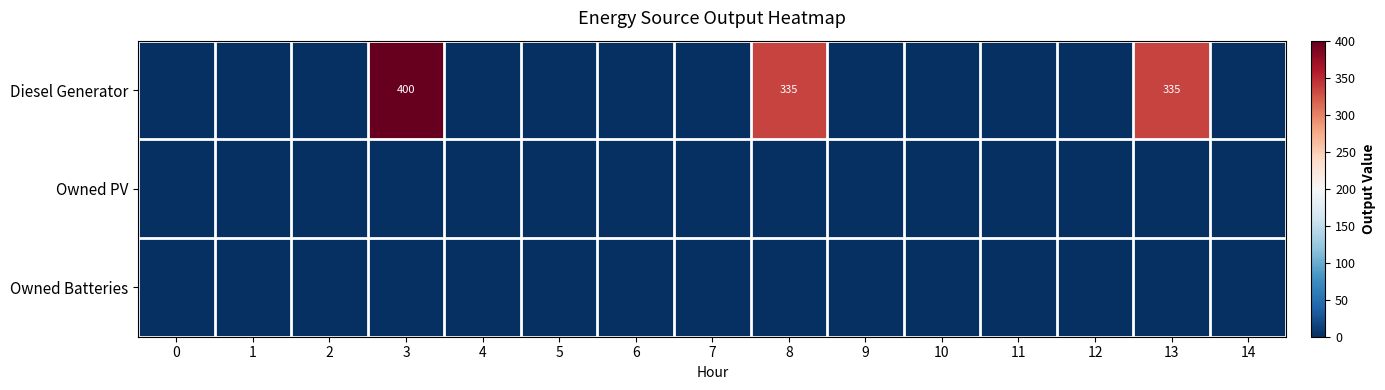

At which category is the sum across all series the highest?

3